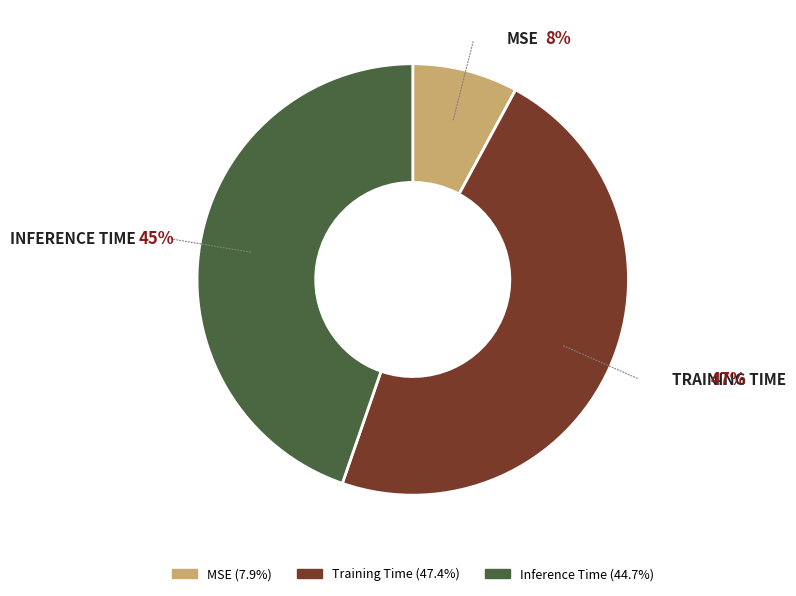

Does Training Time account for over 50% of the chart?

No